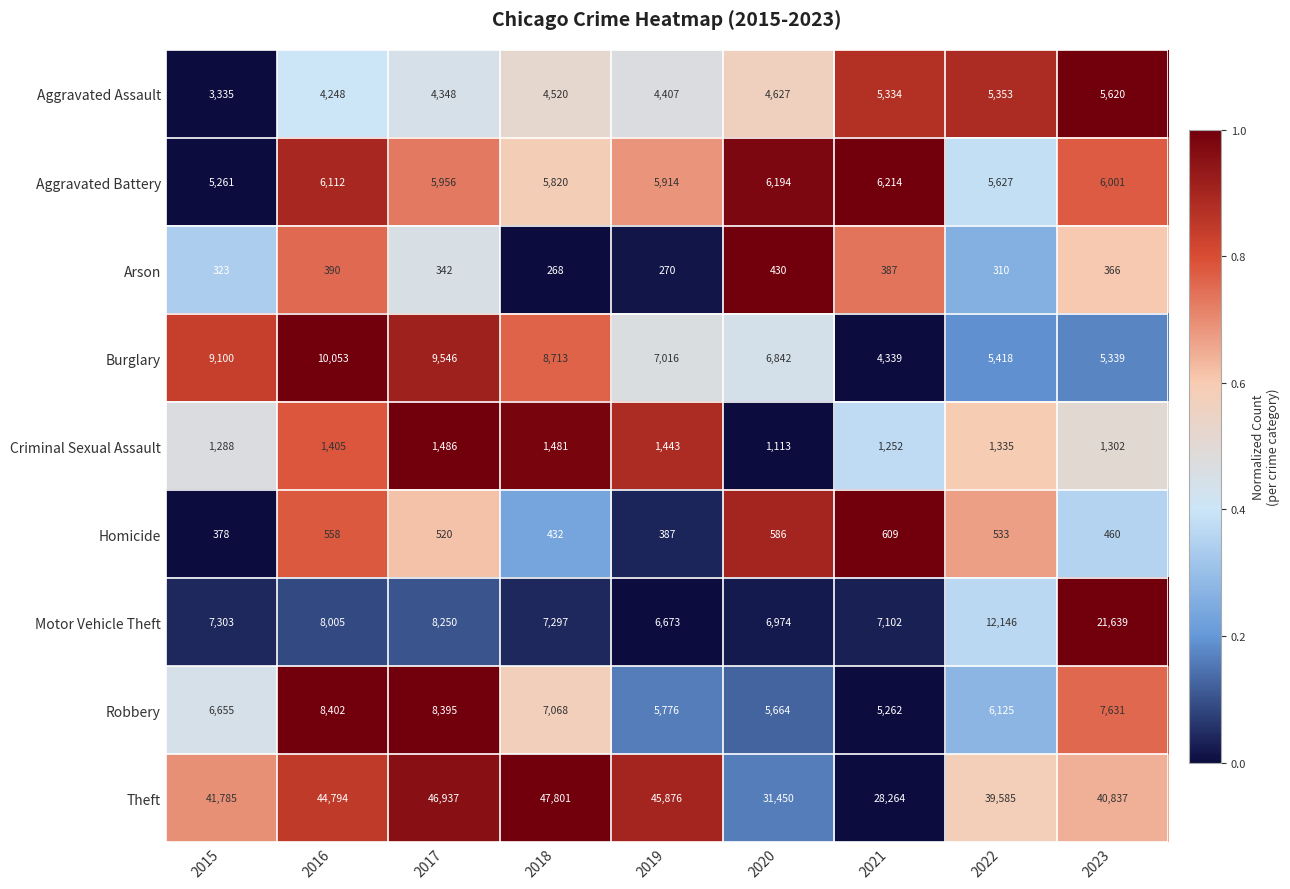

What is the difference between the Aggravated Battery values at 2019 and 2016?

198